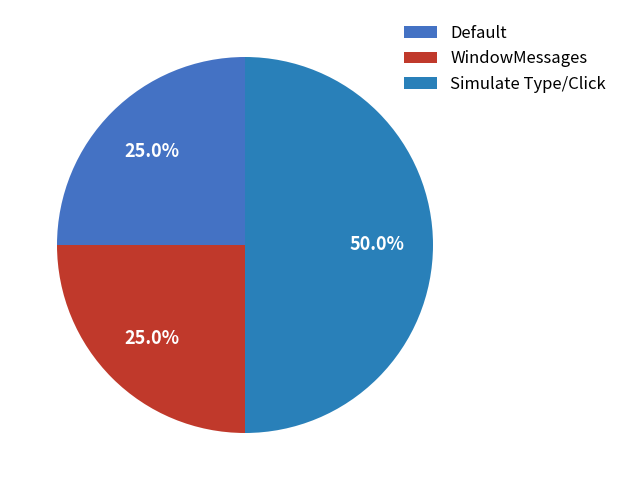

Is there a majority slice in this chart?

No